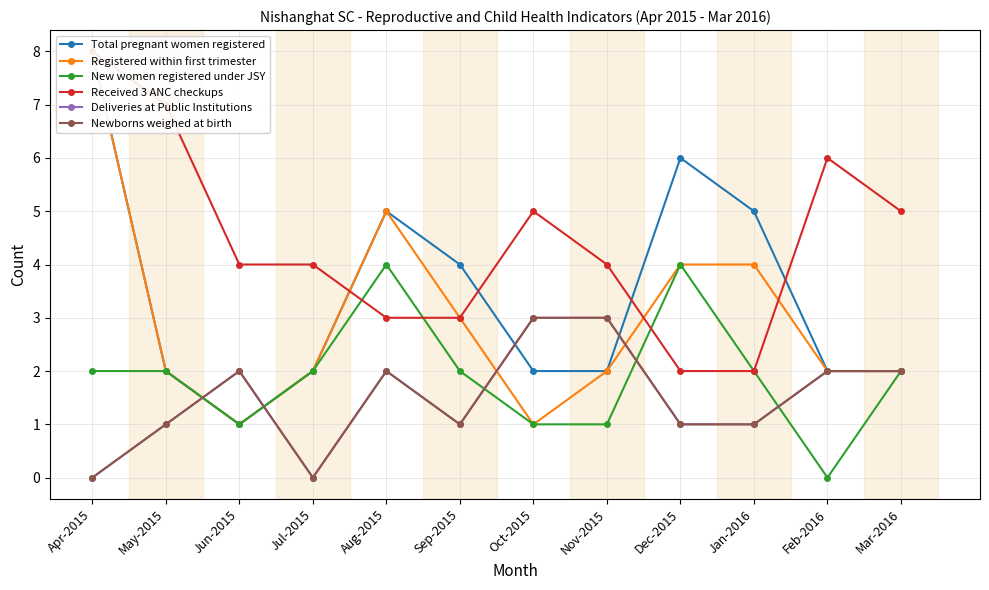

Between Aug-2015 and Feb-2016, which series saw the biggest shift?

New women registered under JSY